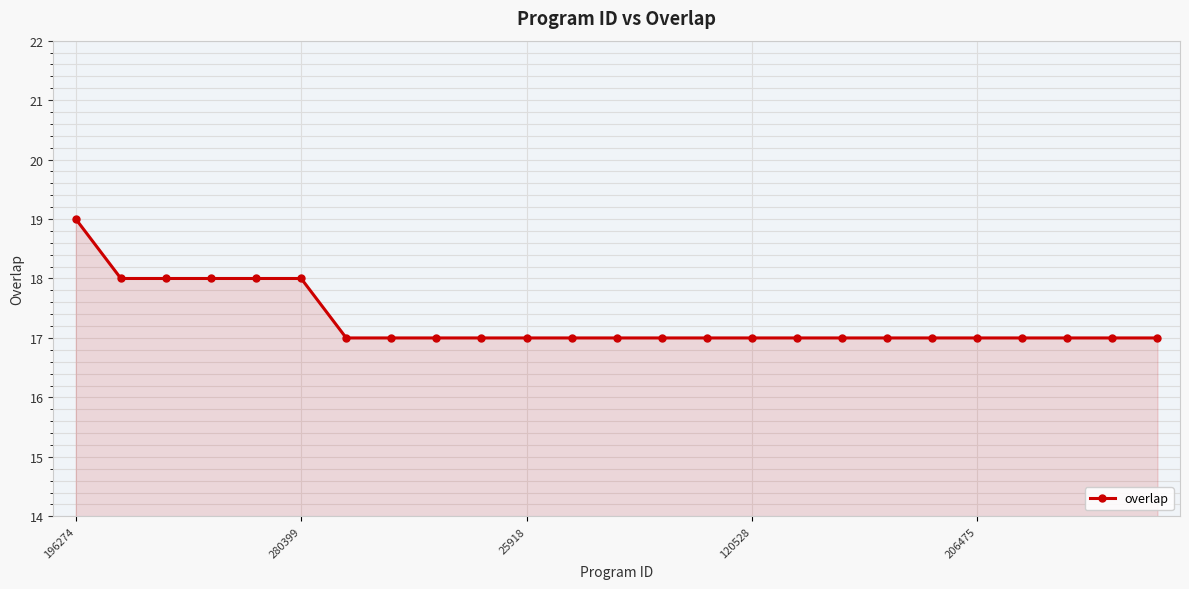

What is the sum of all values?

432